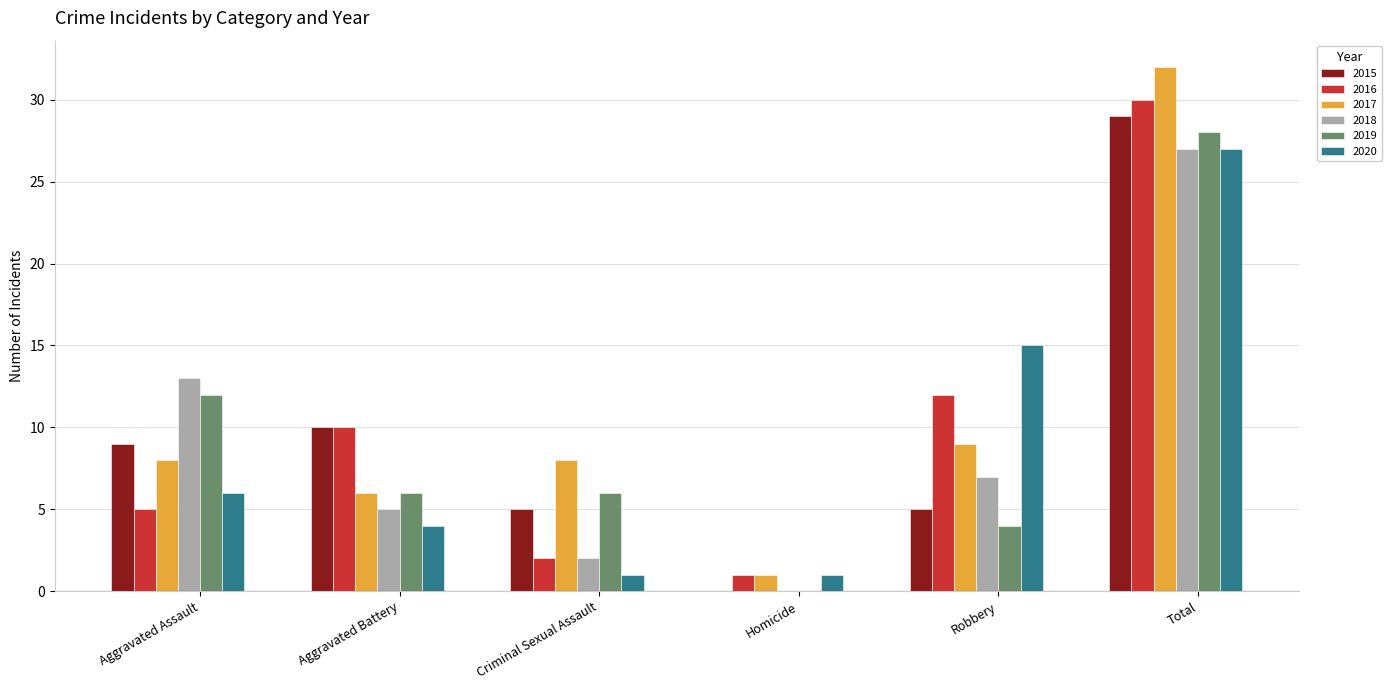

What is the sum of the 2017 values at Criminal Sexual Assault and Robbery?

17